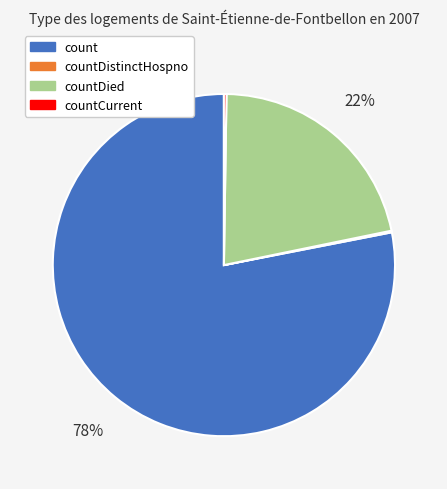

Does any single category account for the majority?

Yes